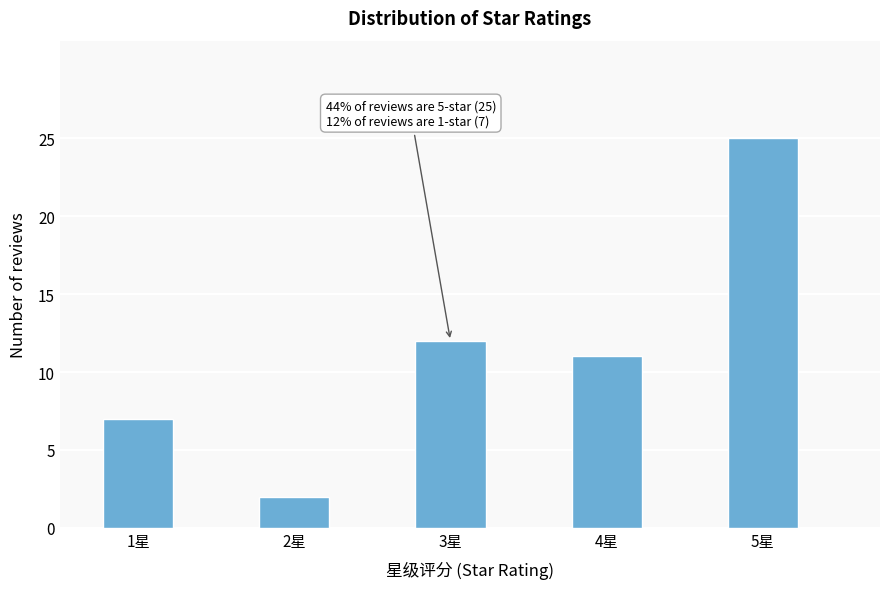

Reading right to left, extract all data points from this chart.

25	11	12	2	7